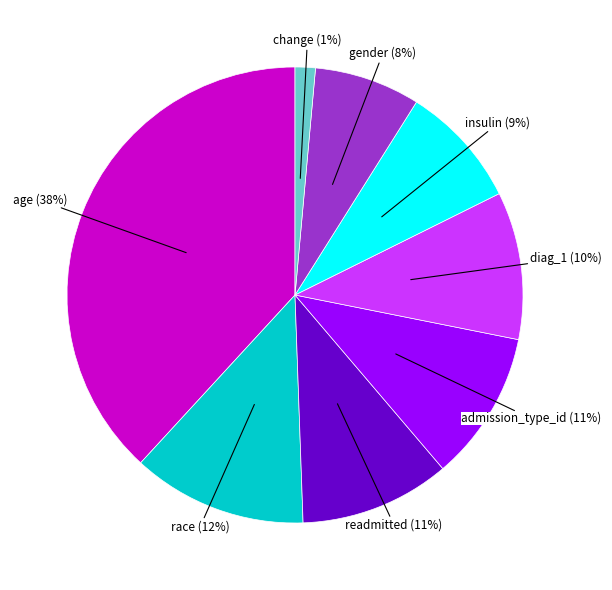

Do race (12%) and change (1%) together represent more than half of the pie?

No